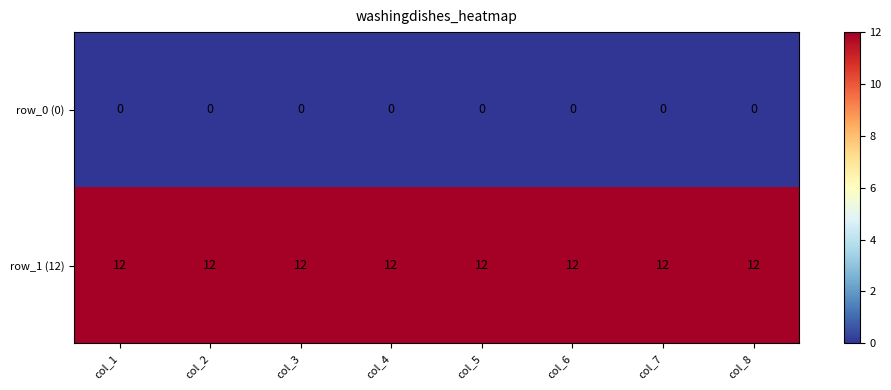

How many categories are shown in the chart?

8